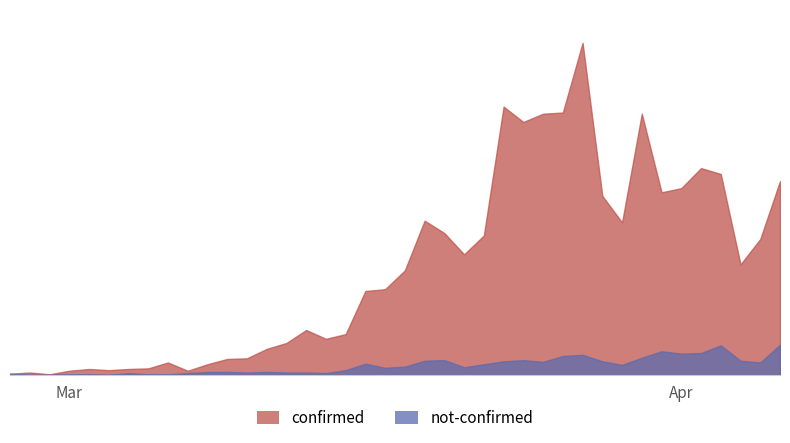

What is the difference between the maximum and minimum values in the confirmed series?

561